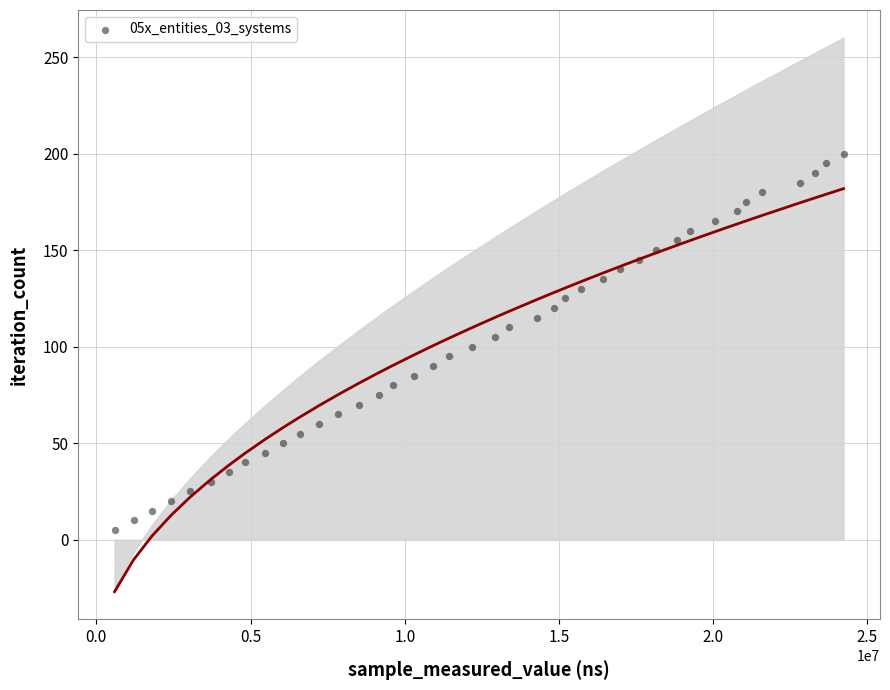

What is the range of Y values (max minus min)?

195